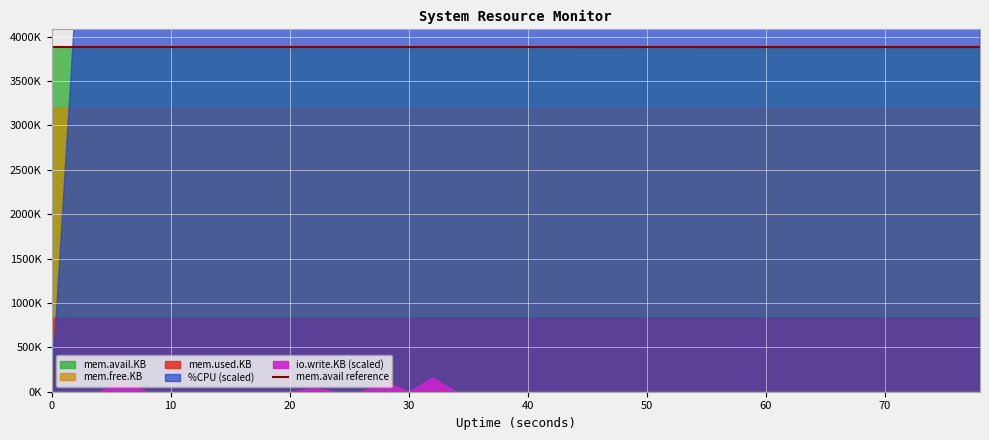

True or false: io.write.KB and mem.used.KB cross at least once.

False